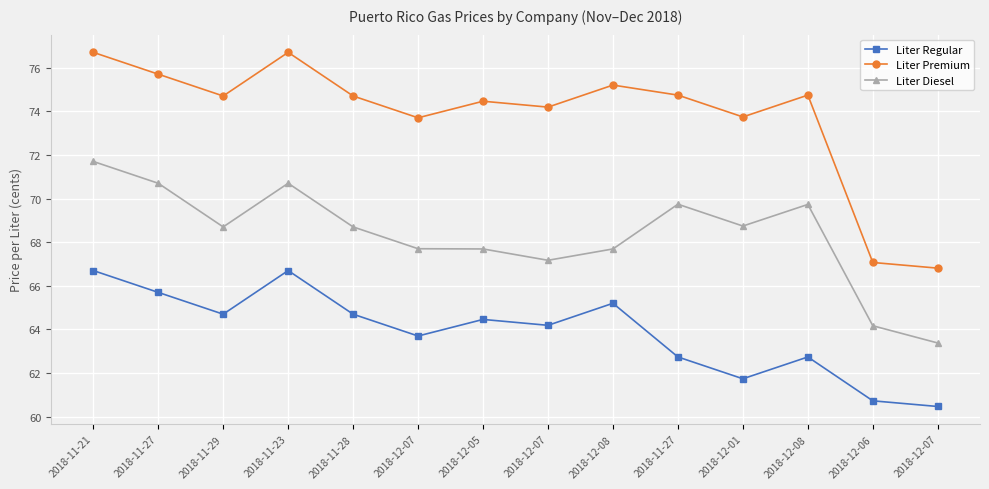

What is the total value across all series at 2018-11-29?

208.1